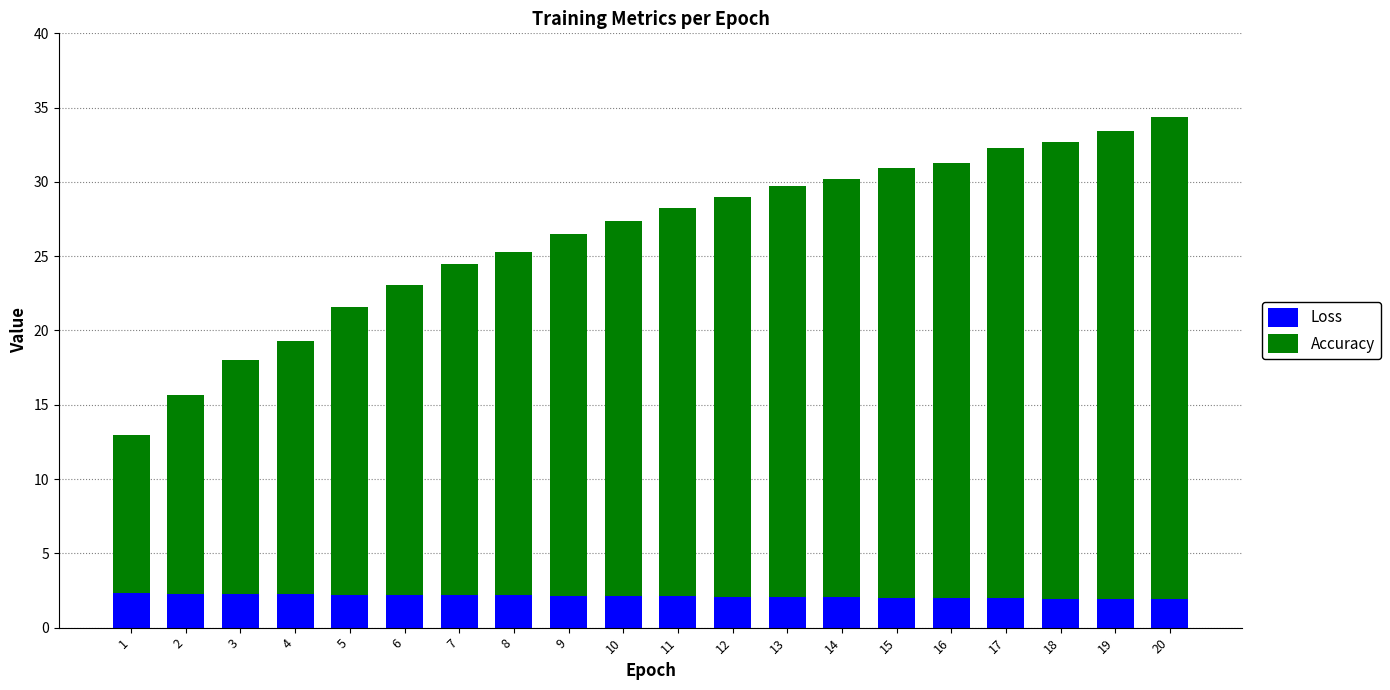

True or false: Loss has a value of 0.8 at 14.

False